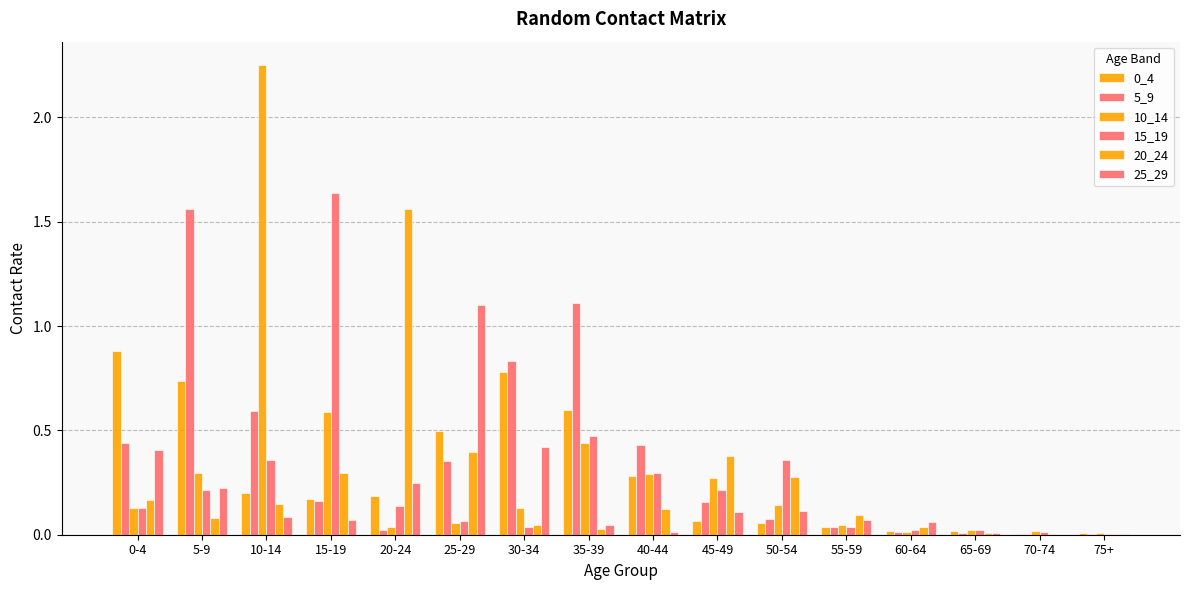

What is the sum of all 10_14 values?

4.7